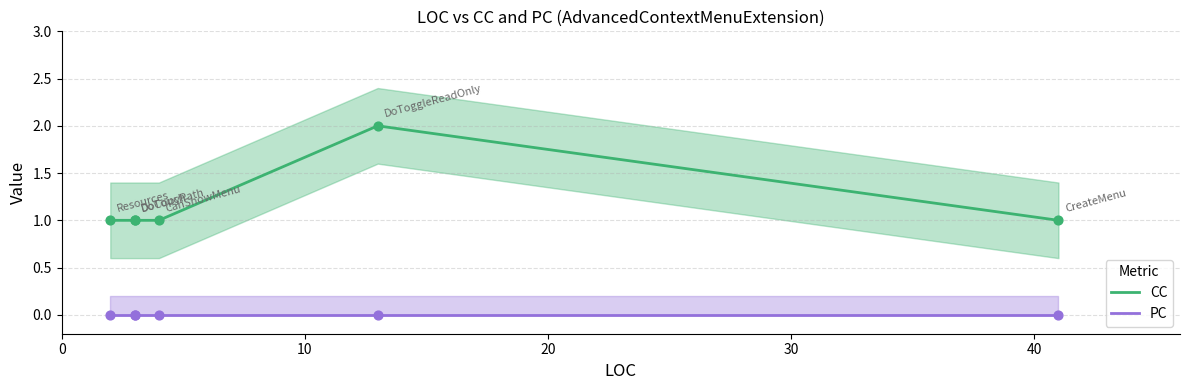

Is the value of CC at 30 greater than the value of PC at 30?

Yes